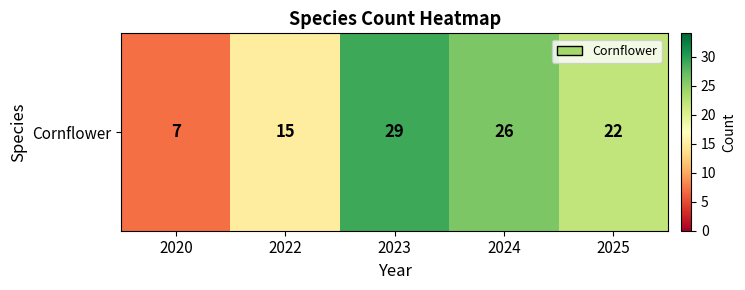

Reading left to right, what are all the values shown in this chart?

2020=7	2022=15	2023=29	2024=26	2025=22